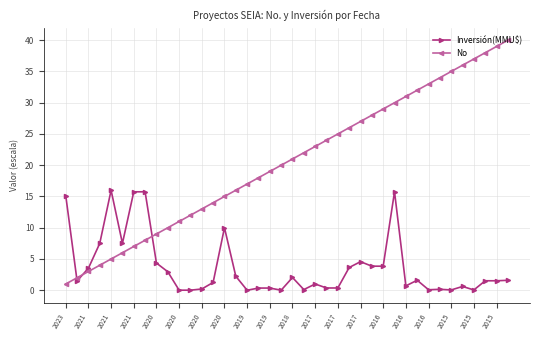

True or false: No and Inversión(MMU$) cross at least once.

True